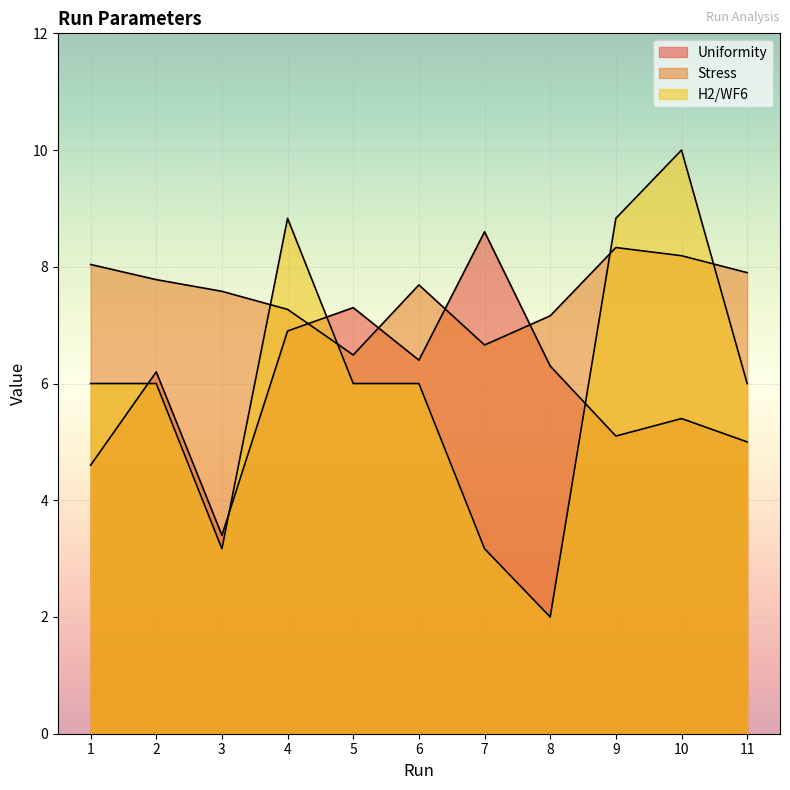

What is the difference between the second highest and minimum values in the Stress series?

1.7